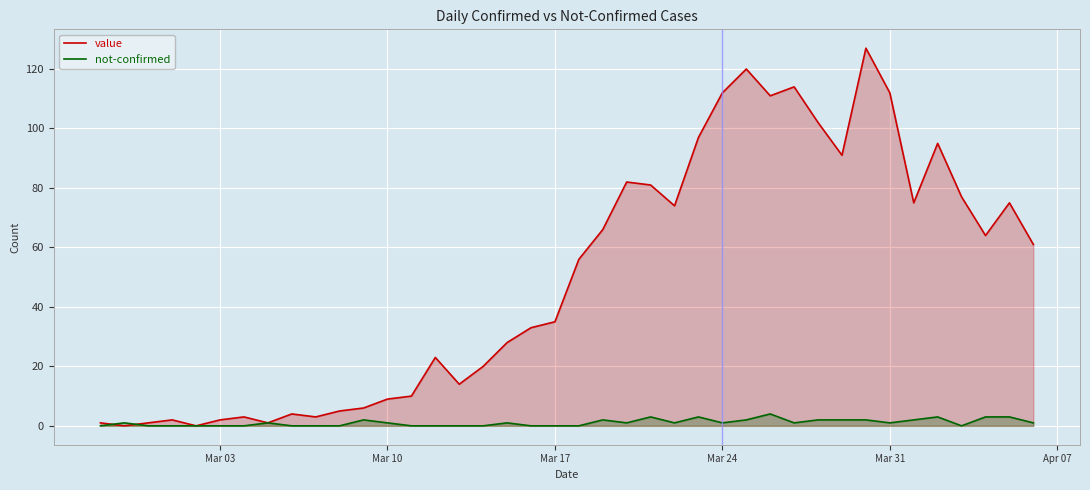

List the series in order of their overall mean, lowest first.

not-confirmed, value